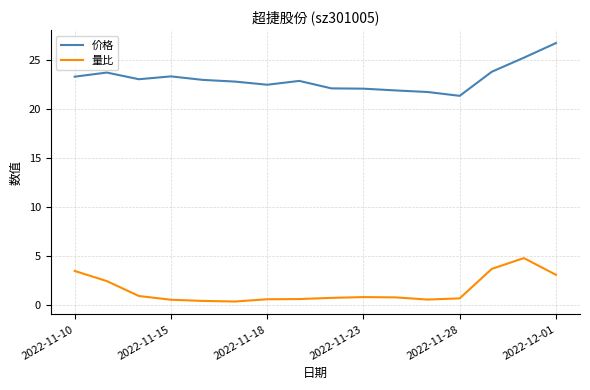

Which series has the largest total across all categories?

价格